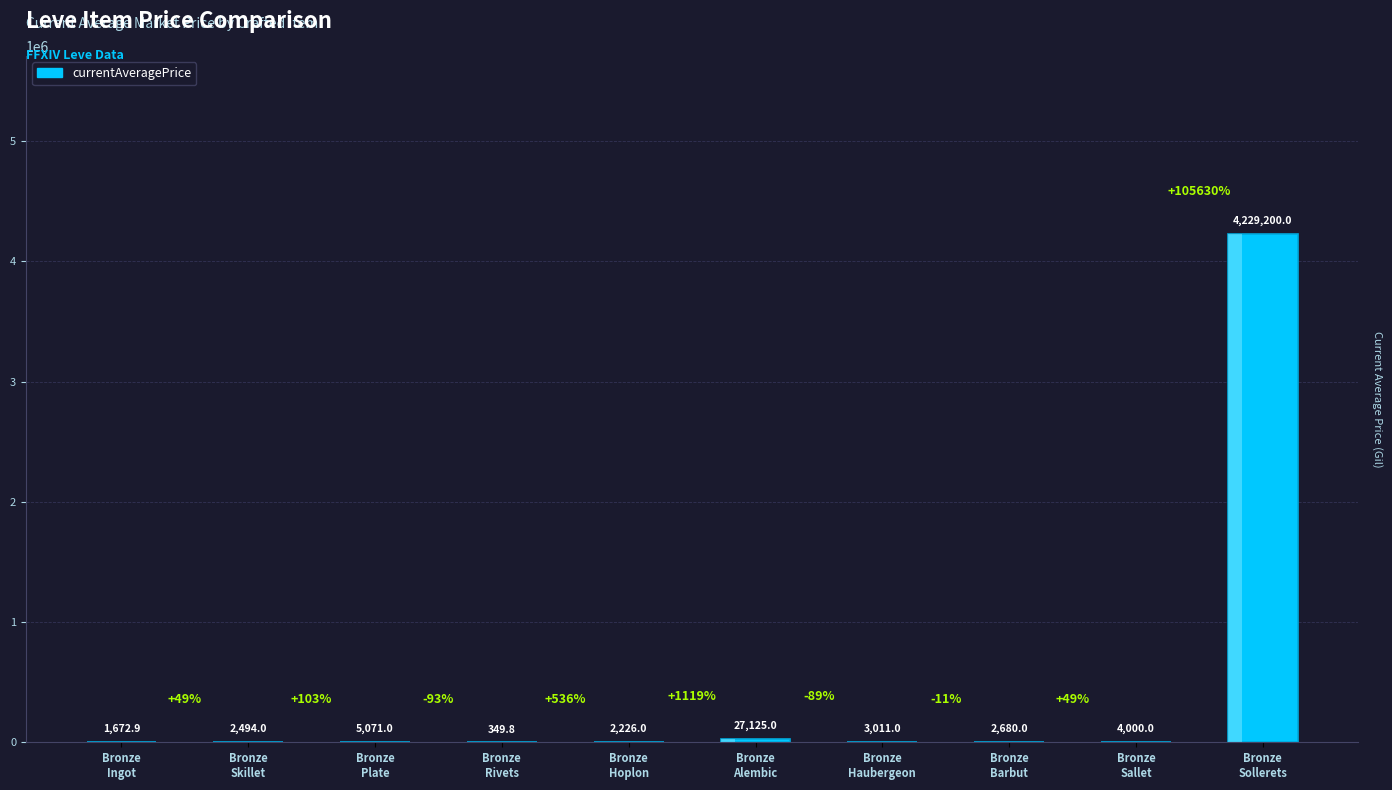

What is the label of the 2nd bar from the right?

Bronze
Sallet